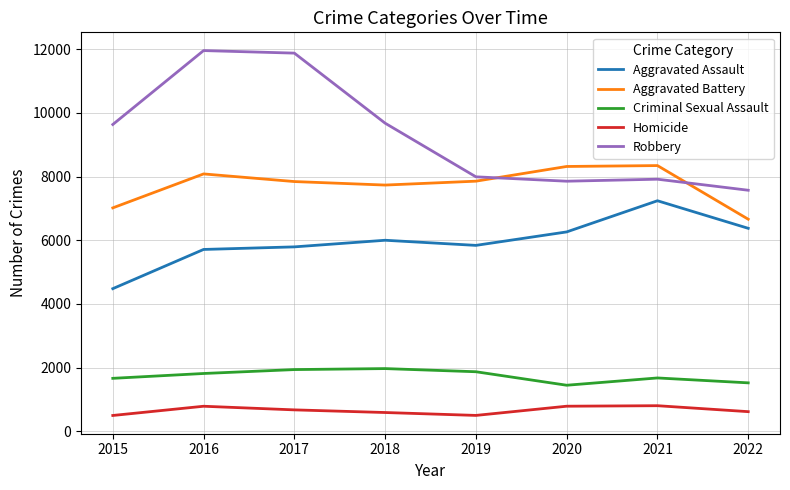

True or false: Homicide and Aggravated Assault cross at least once.

False